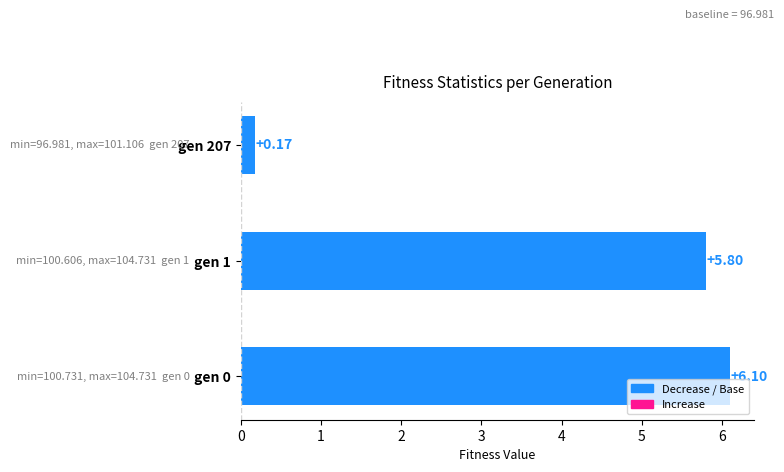

What is the sum of all values?

12.1